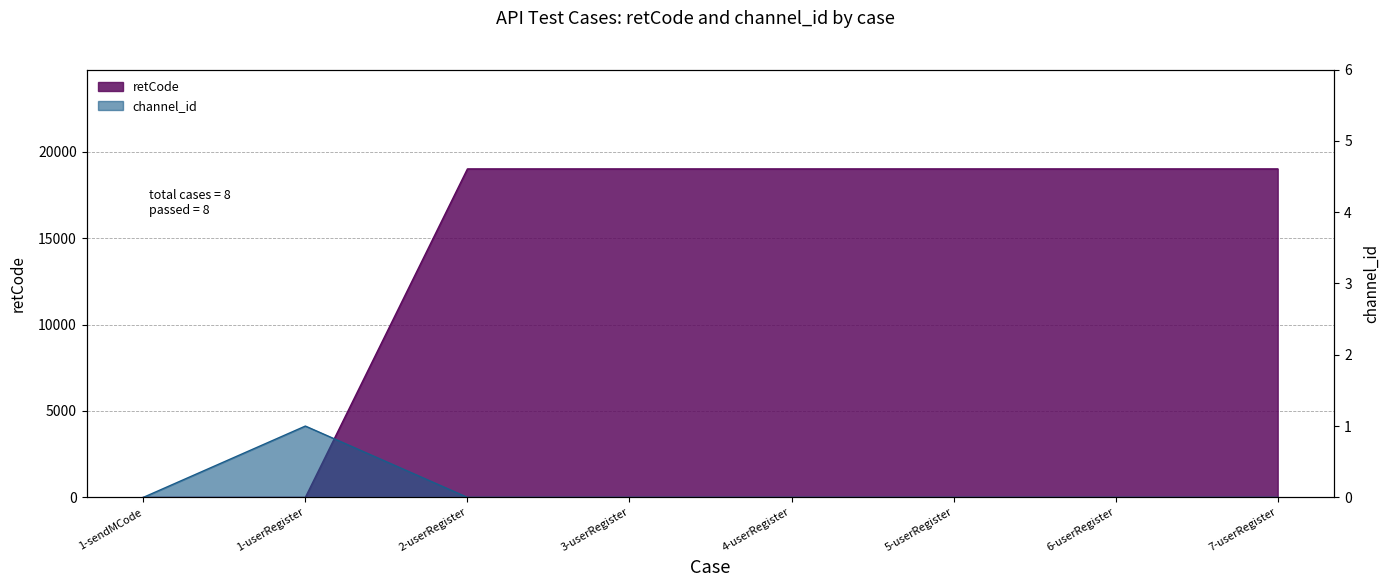

Which category has the highest value in the retCode series?

2-userRegister